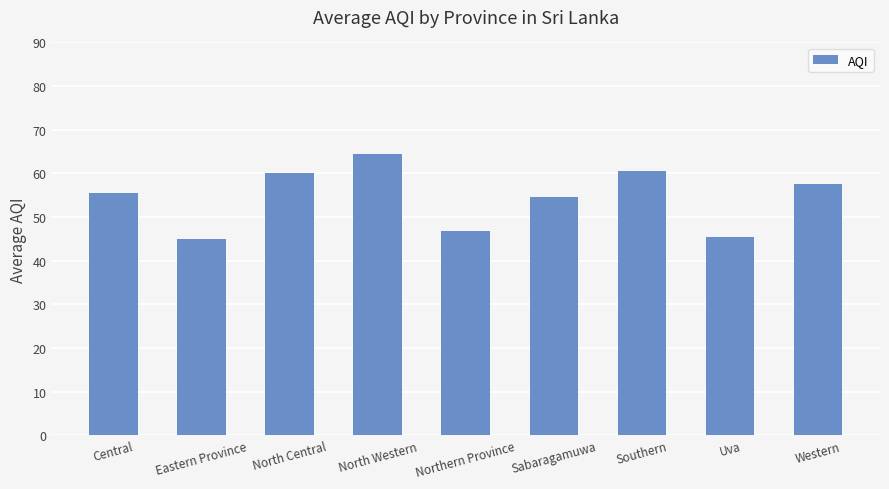

What is the sum of all values?

489.6